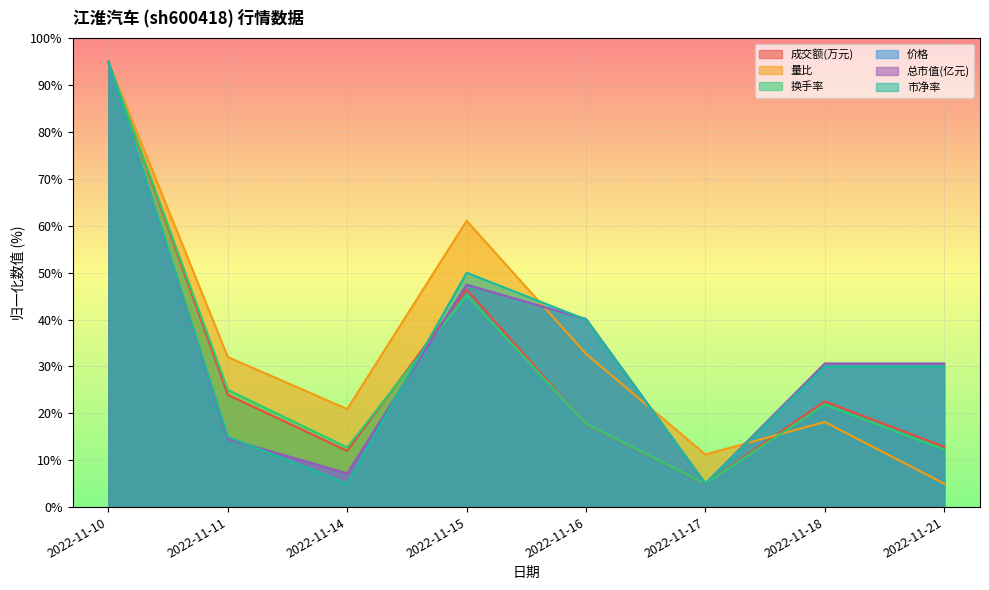

Between 2022-11-11 and 2022-11-15, which is larger?

2022-11-15